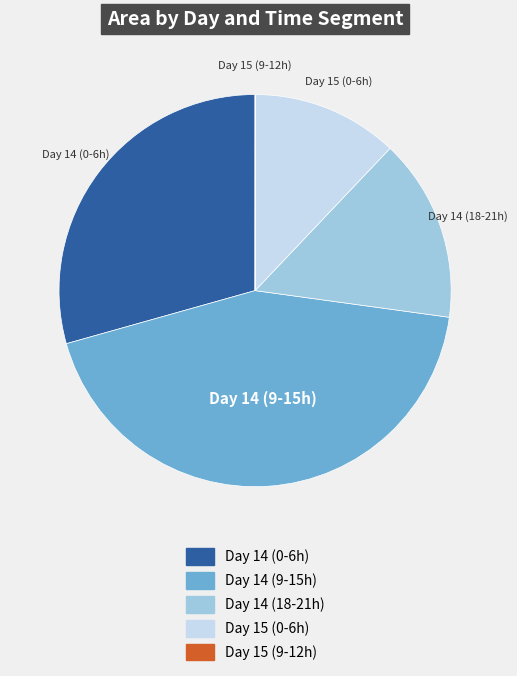

What is the ratio of the value at Day 14 (9-15h) to the value at Day 14 (0-6h)?

1.5